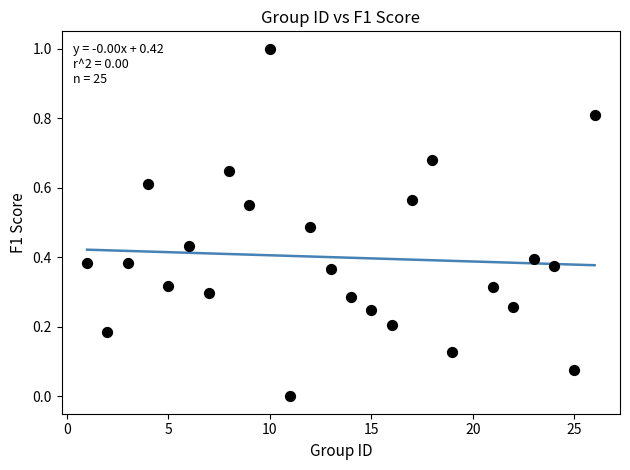

What is the range of X values (max minus min)?

25.0